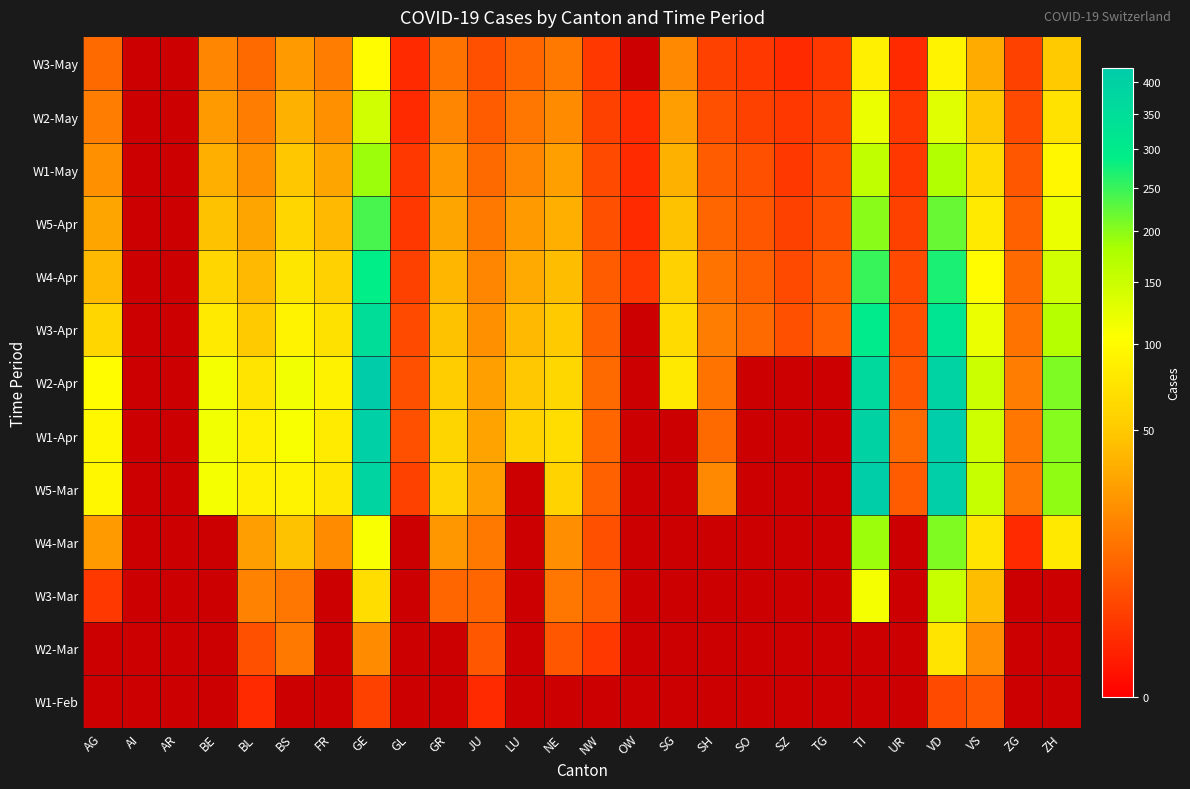

The value of W3-Apr at GL is 5.9. True or false?

False